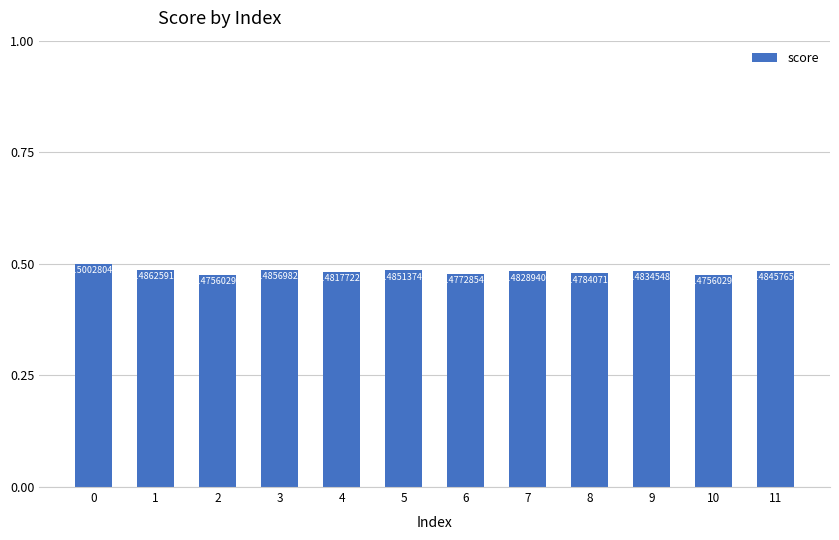

What is the sum of the values at 9 and 2?

1.0